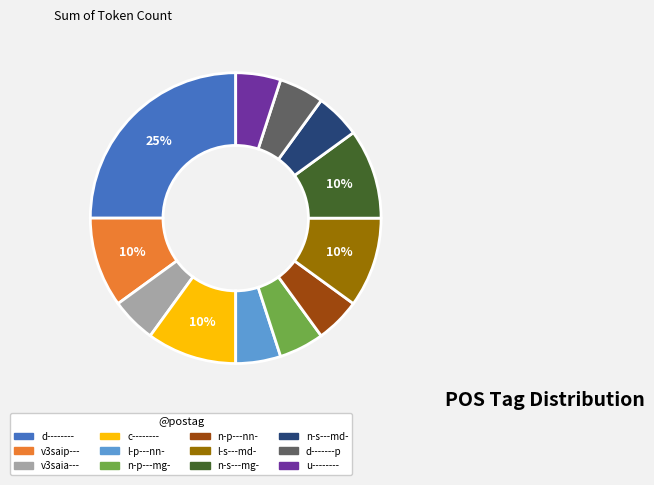

To the nearest percent, what percentage of the pie is v3saip---?

10%